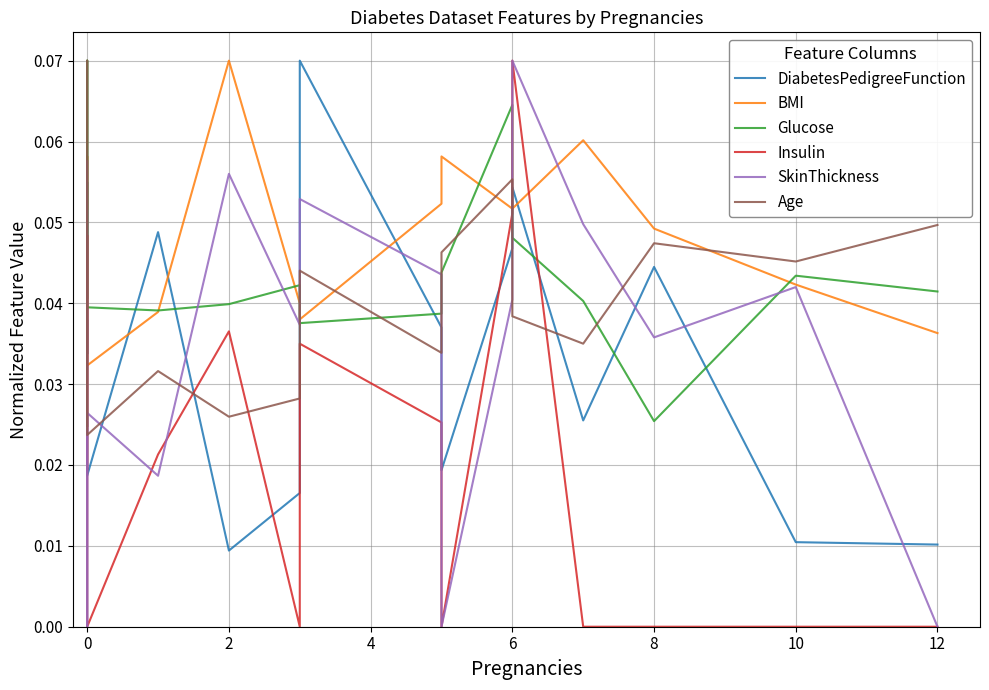

Which series changed the most between 10 and 9?

SkinThickness